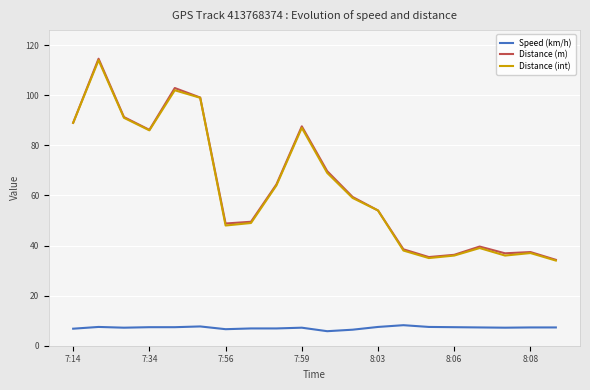

What is the minimum value for Speed (km/h)?

5.8